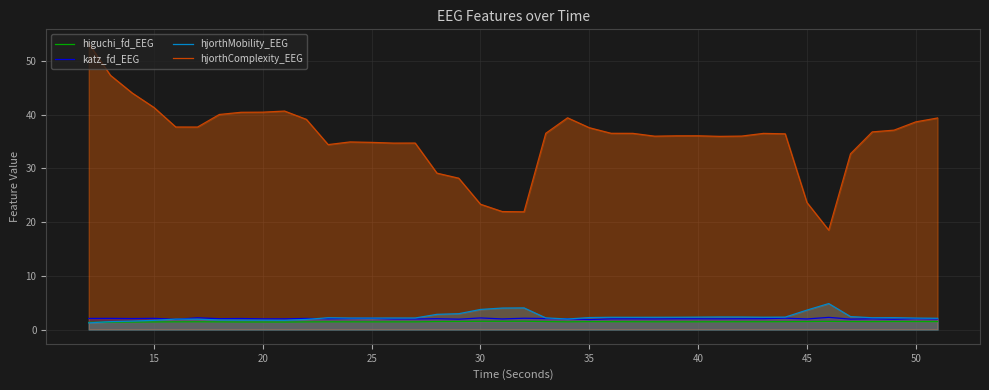

Which series has the largest range (max minus min)?

hjorthComplexity_EEG